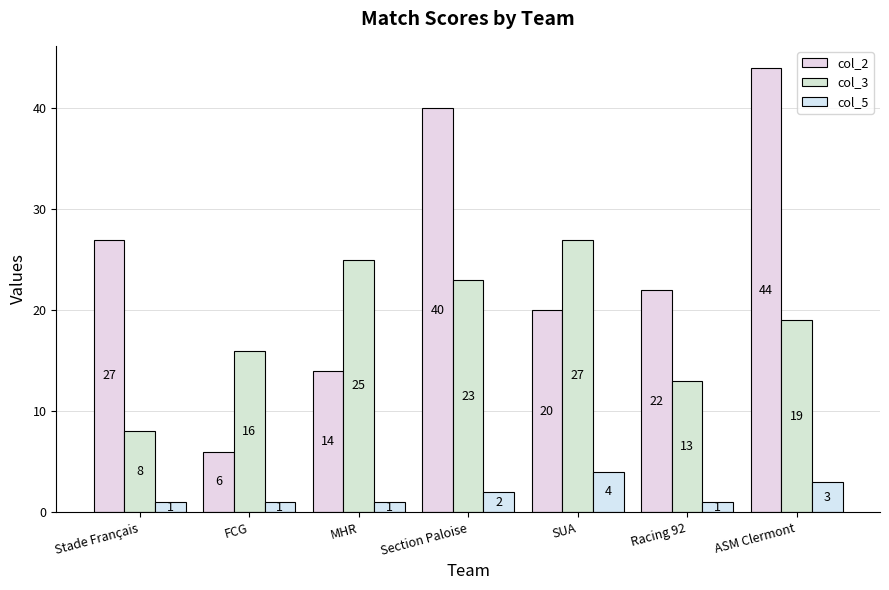

Which series has the largest range (max minus min)?

col_2